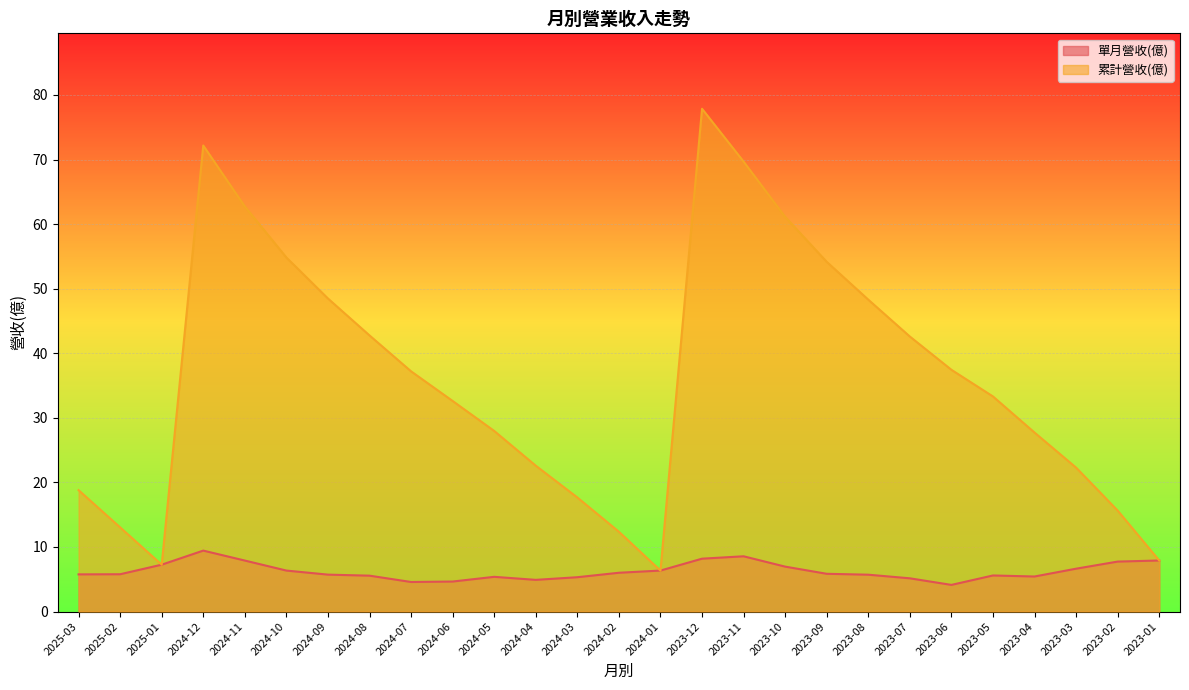

The value of 單月營收(億) at 2023-04 is 3.0. True or false?

False